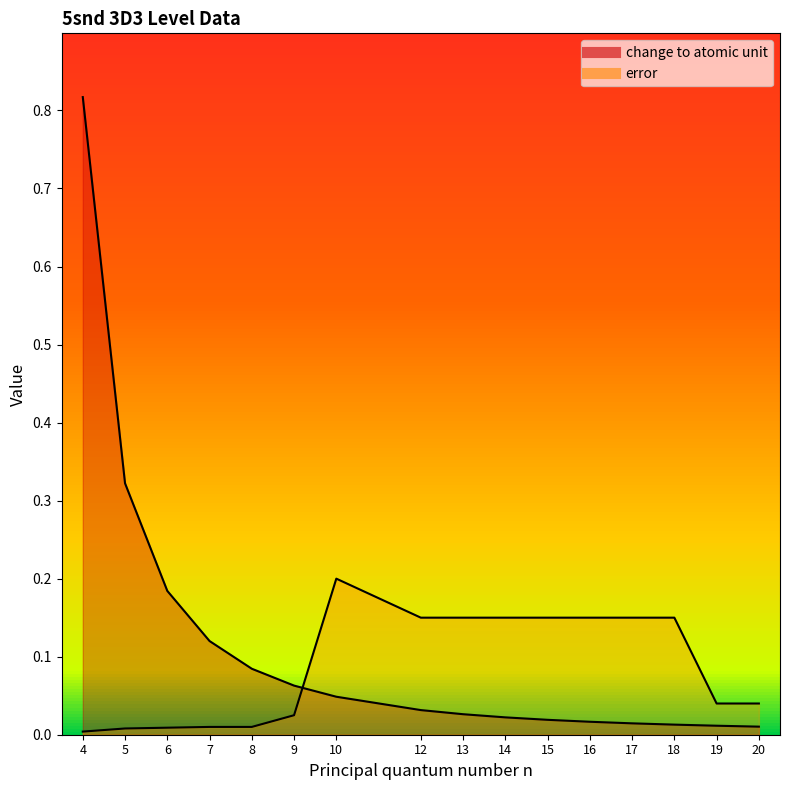

What is the value of the error point at the 9th from the left?

0.1